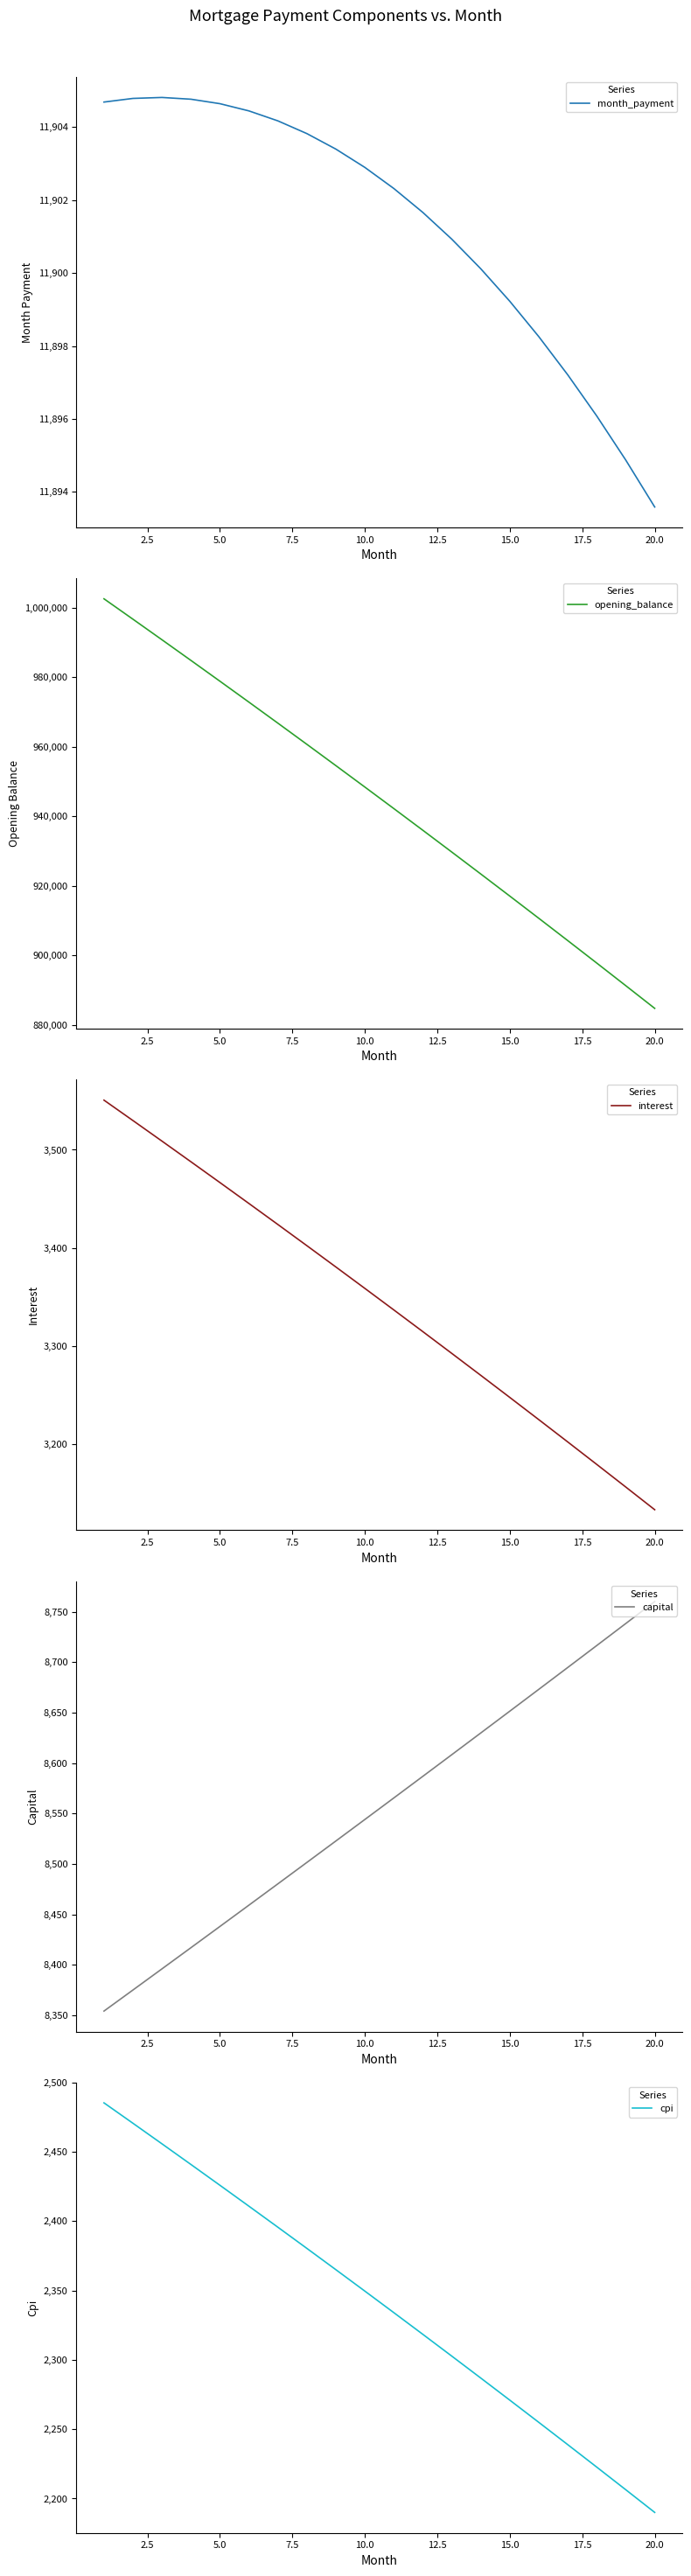

True or false: opening_balance and capital cross at least once.

False